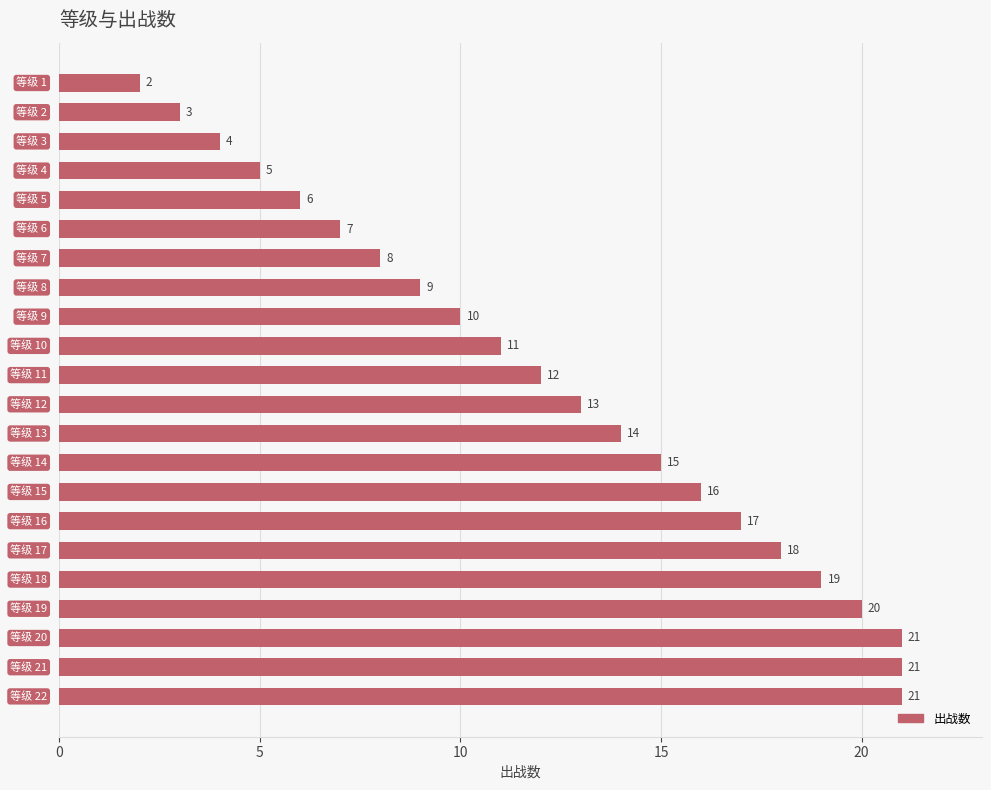

How many data points are less than 13?

11